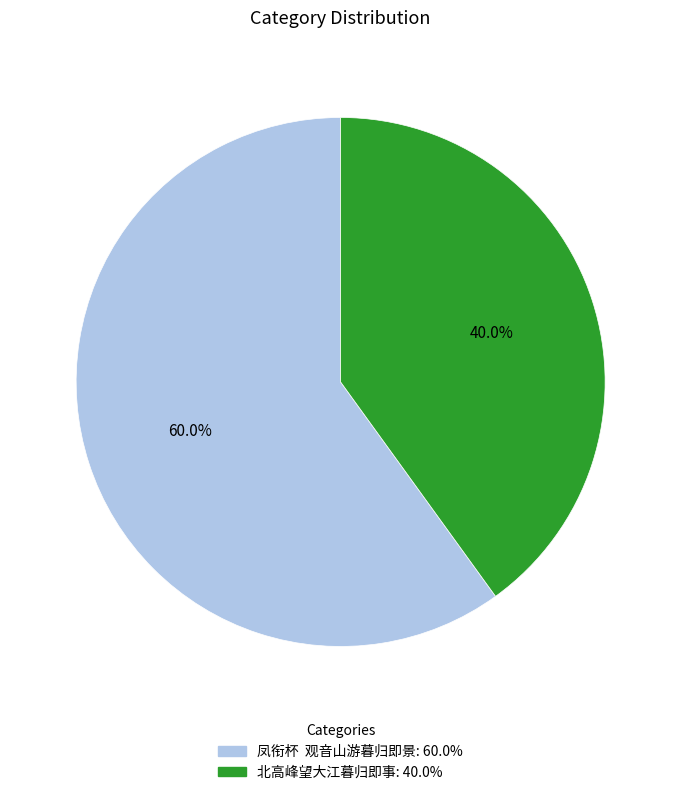

Does 北高峰望大江暮归即事 account for over 50% of the chart?

No